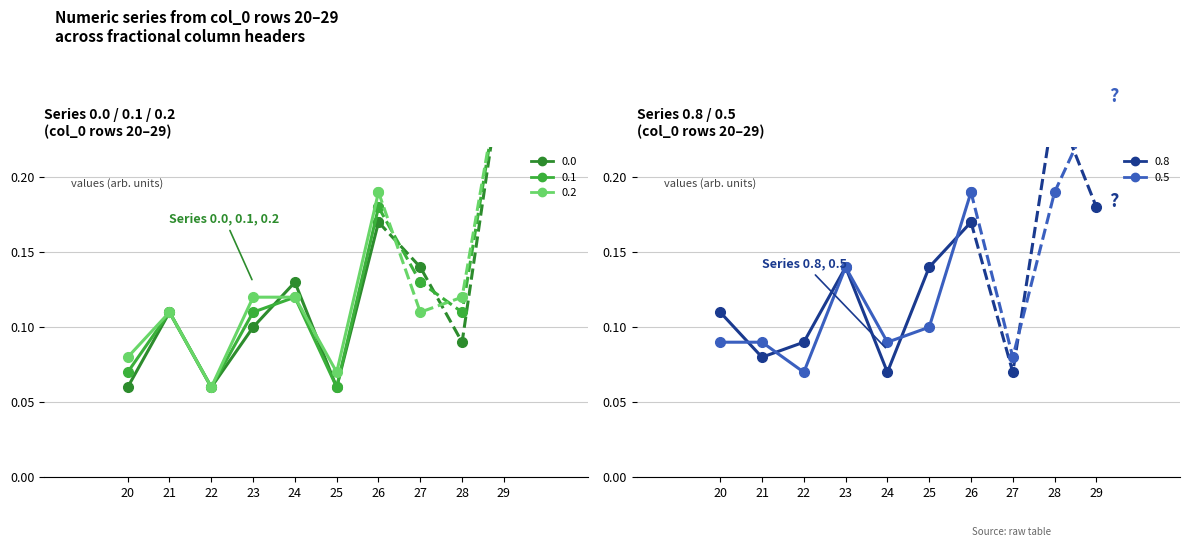

Rank the series by their maximum value, from lowest to highest.

0.8, 0.5, 0.0, 0.1, 0.2